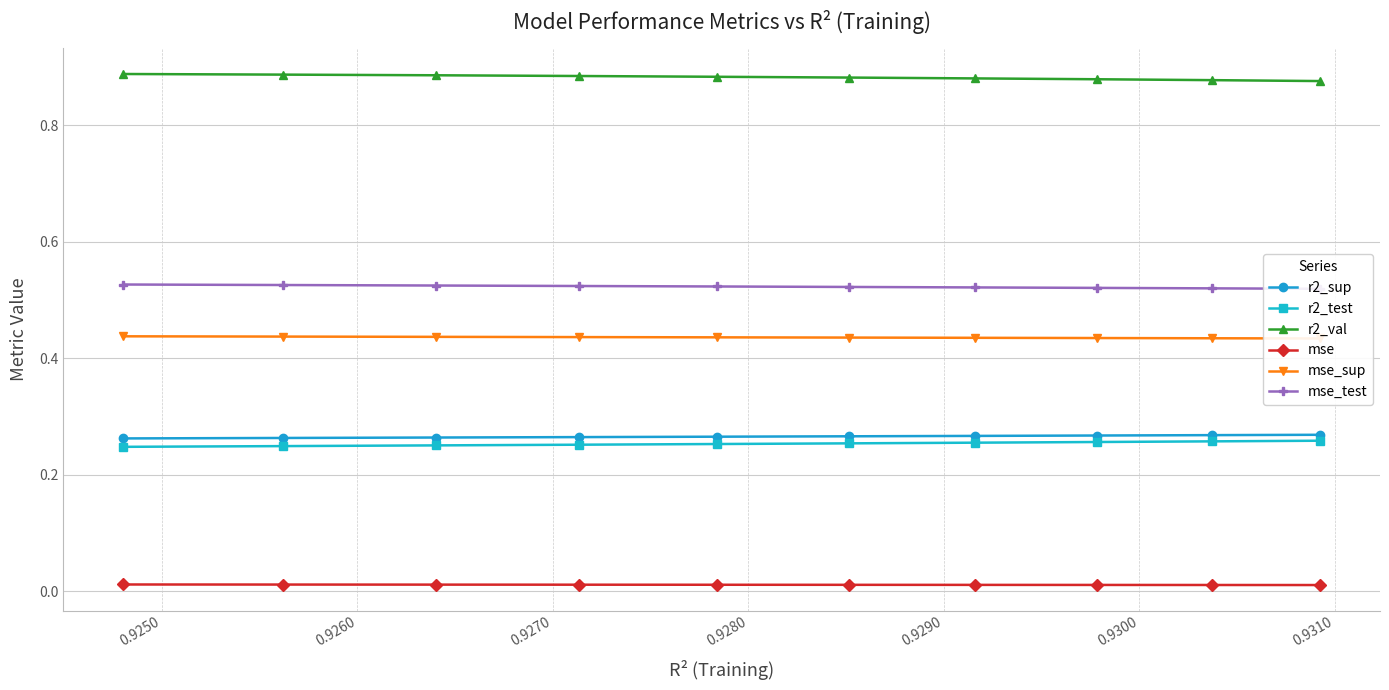

Does the chart have visible grid lines?

Yes